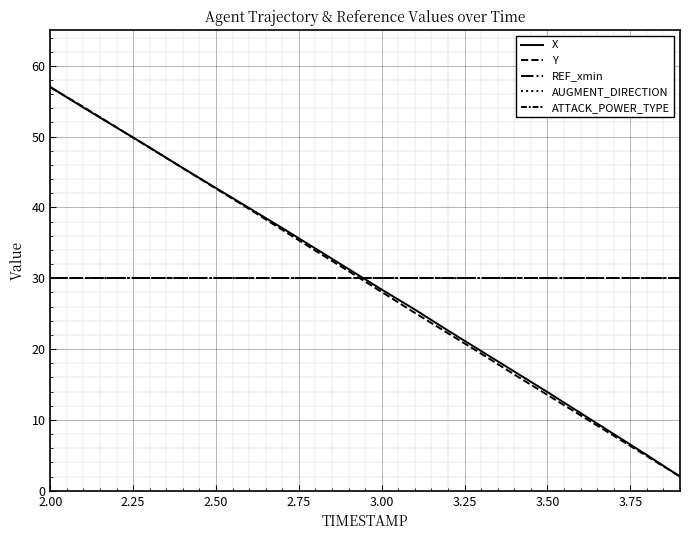

Does the chart have visible grid lines?

Yes